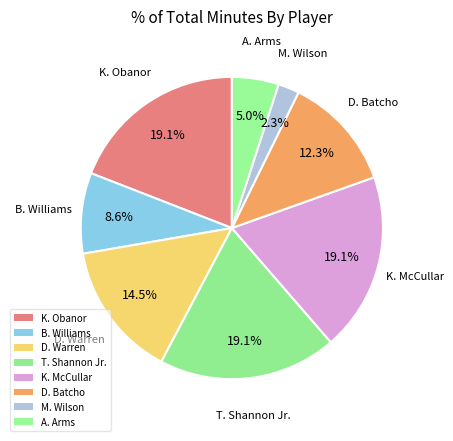

Which category has the biggest portion of the pie?

K. Obanor